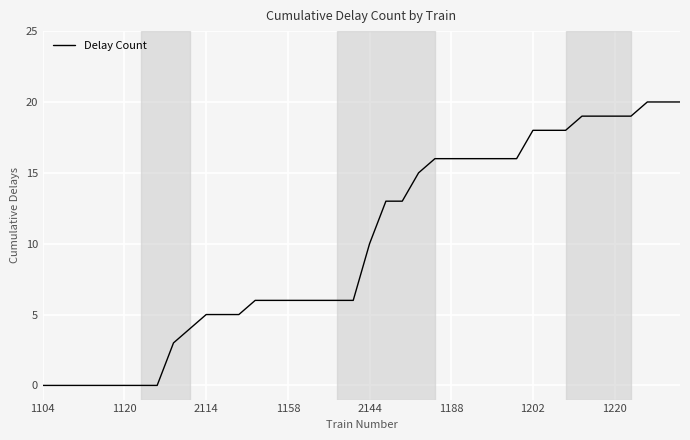

Reading right to left, extract all data points from this chart.

20	20	20	19	19	19	19	18	18	18	16	16	16	16	16	16	15	13	13	10	6	6	6	6	6	6	6	5	5	5	4	3	0	0	0	0	0	0	0	0